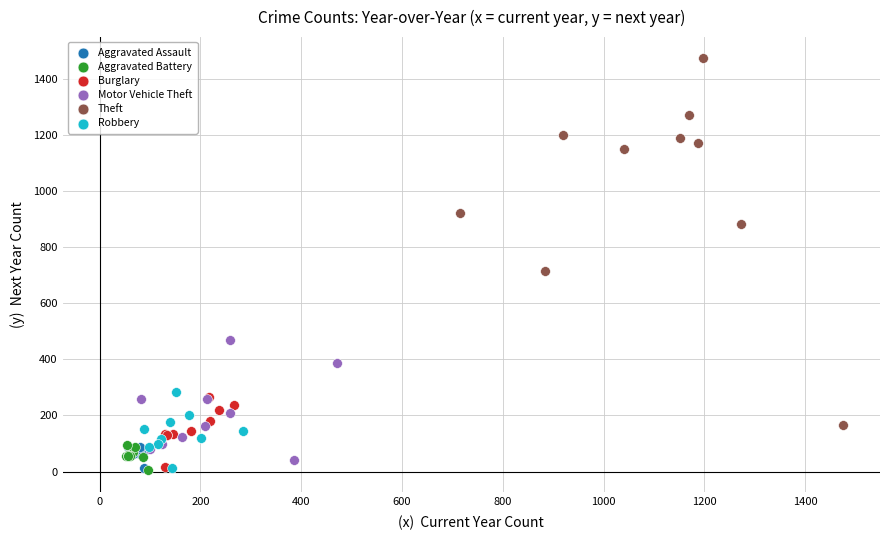

Which series has the largest Y range (max minus min)?

Theft